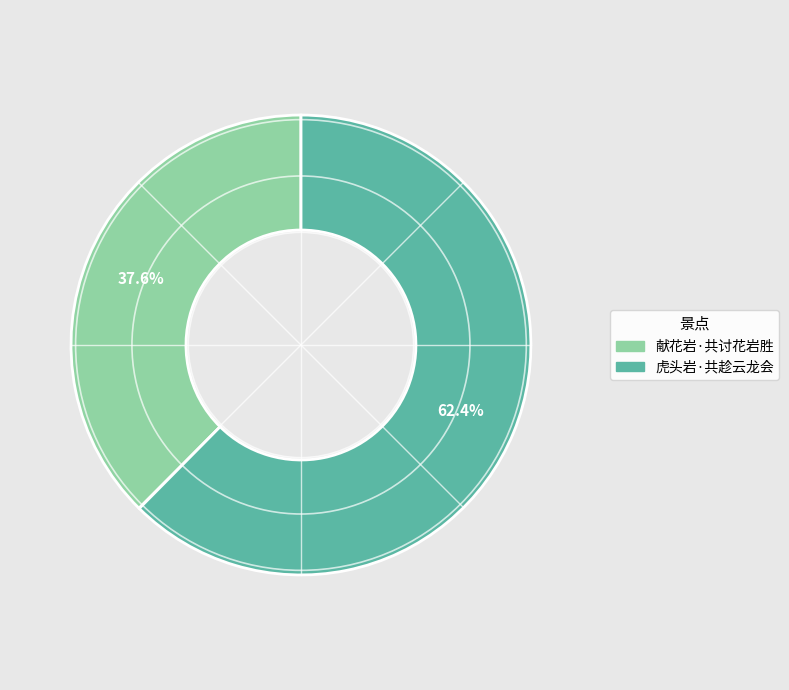

True or false: 虎头岩·共趁云龙会 accounts for 62% of the total.

True